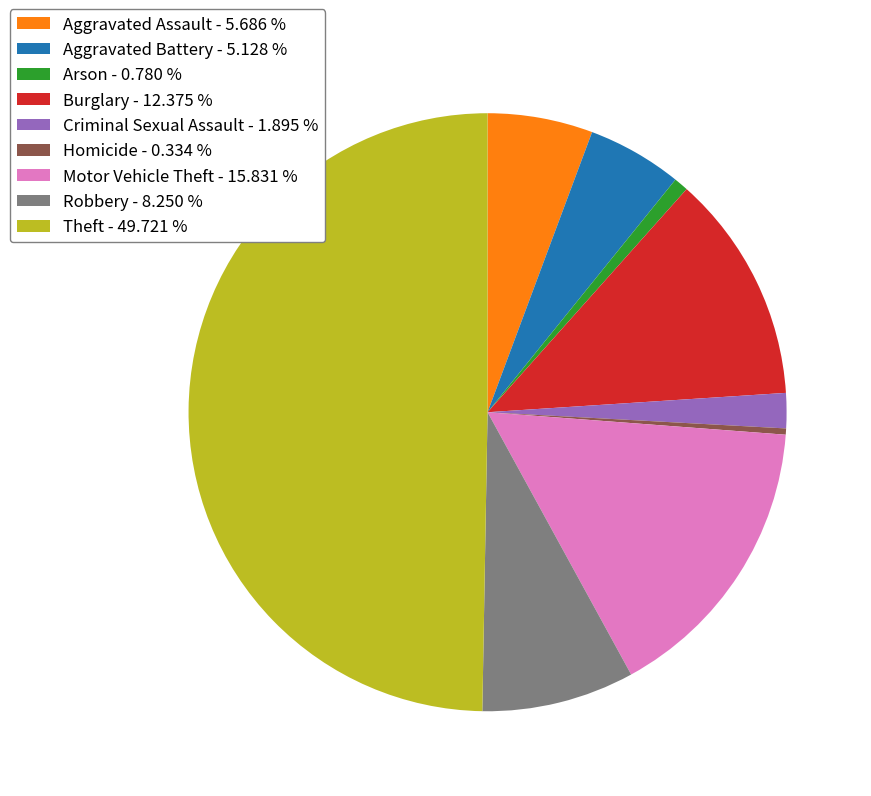

Between Burglary and Robbery, which is larger?

Burglary